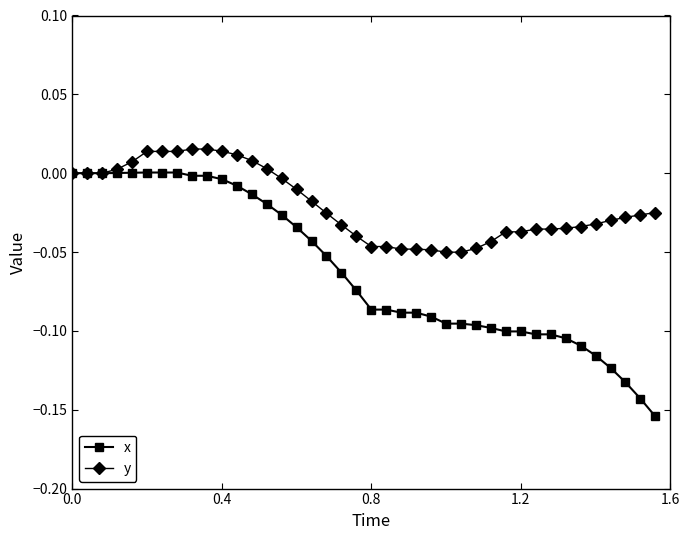

Which series has the widest spread of values?

x